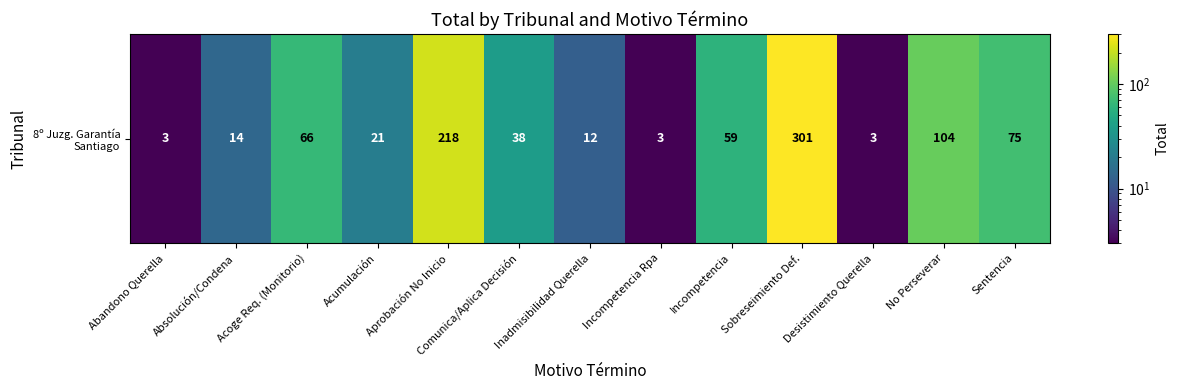

What is the difference between the maximum and second lowest values?

298